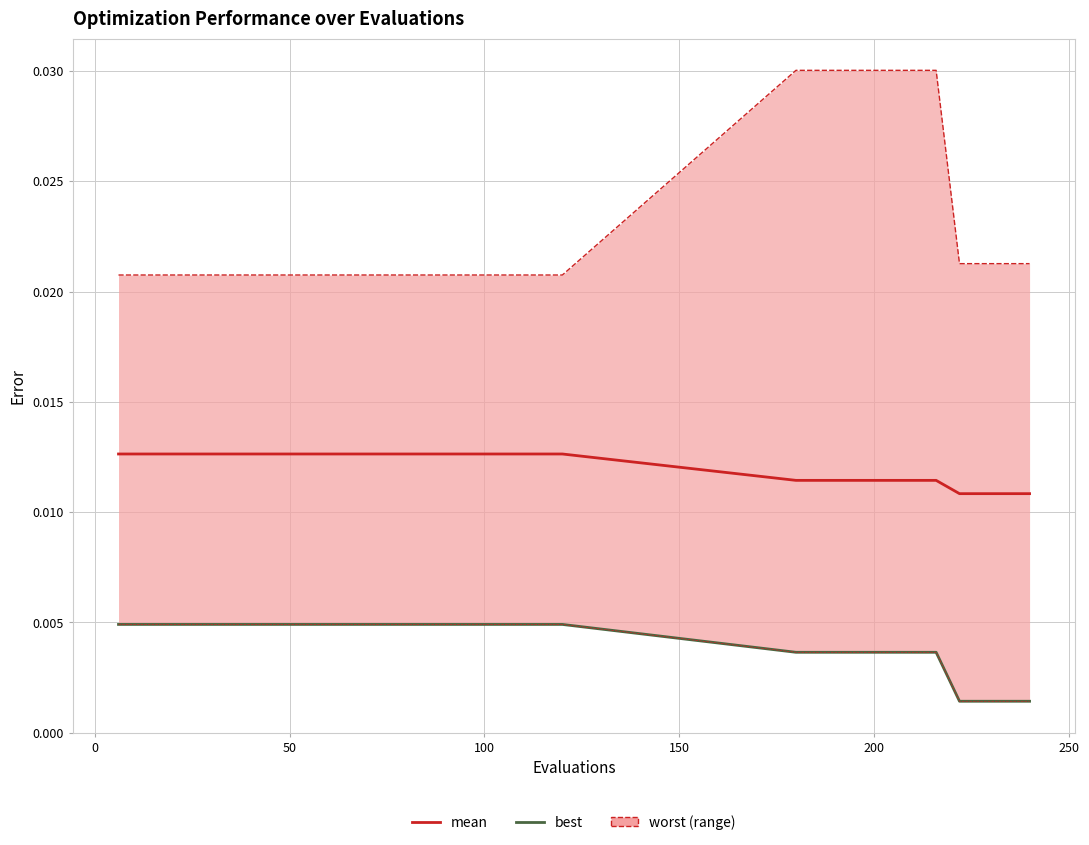

Is the value of best at 21 greater than the value of mean at 19?

No